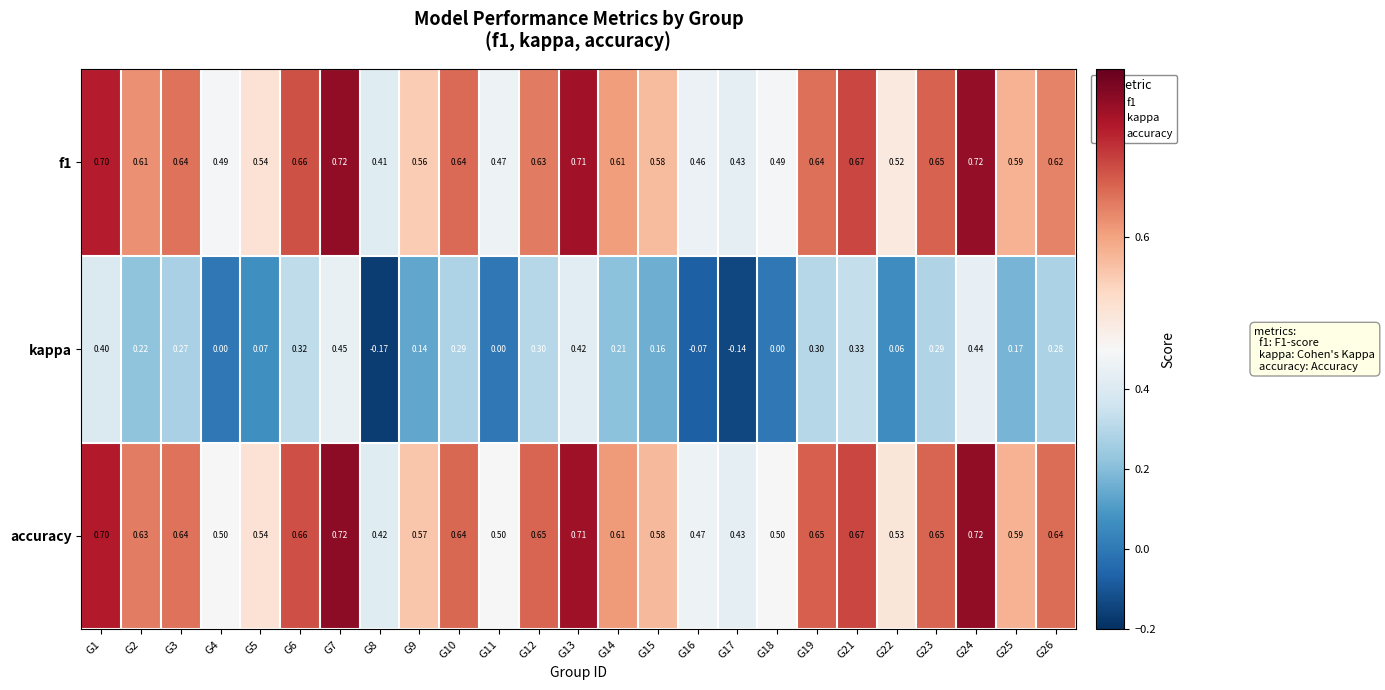

Which series changed the most between G11 and G15?

kappa